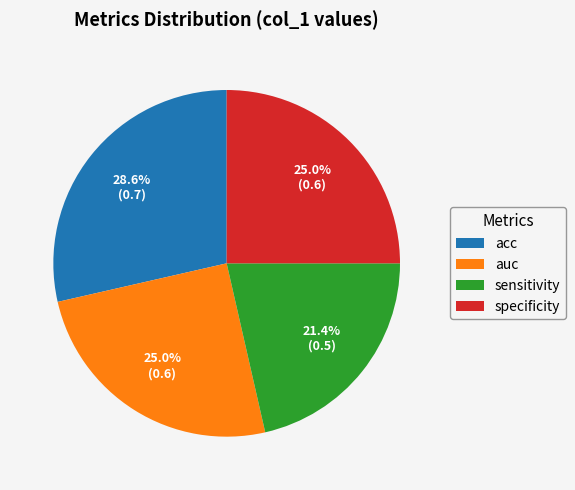

Which category has the smallest portion of the pie?

sensitivity